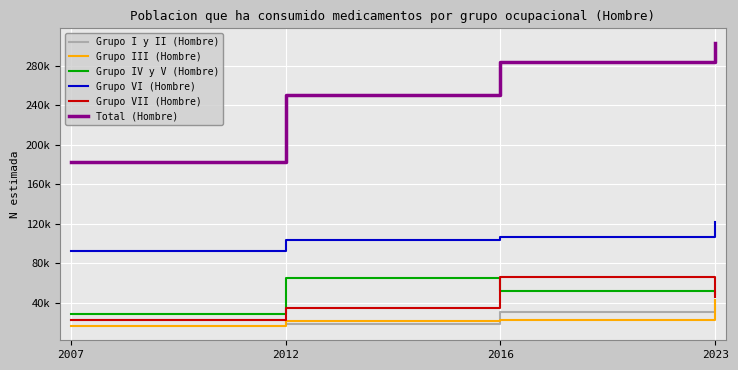

Which category has the lowest value in the Total (Hombre) series?

2007